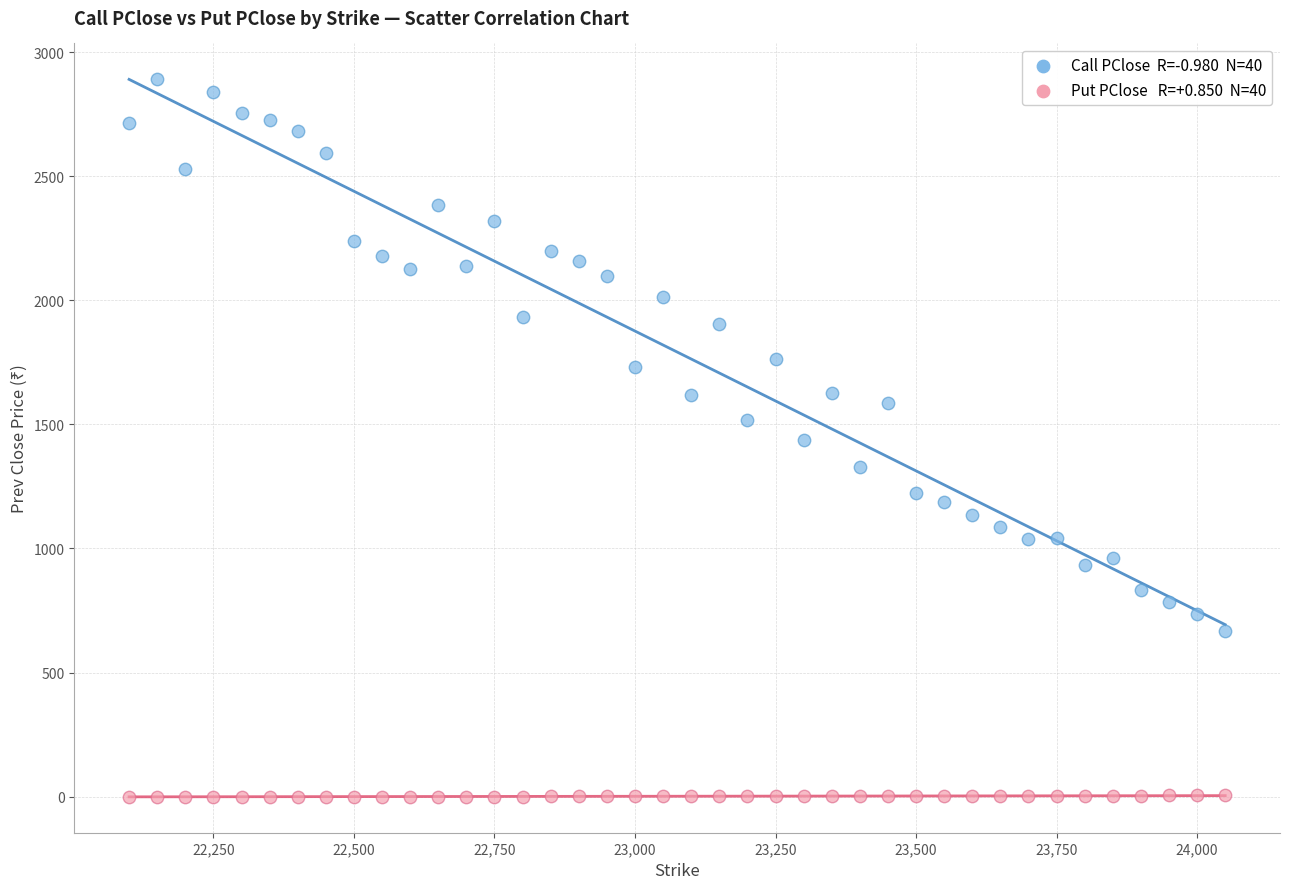

Across all data points, what is the range of X values (max minus min)?

1950.0